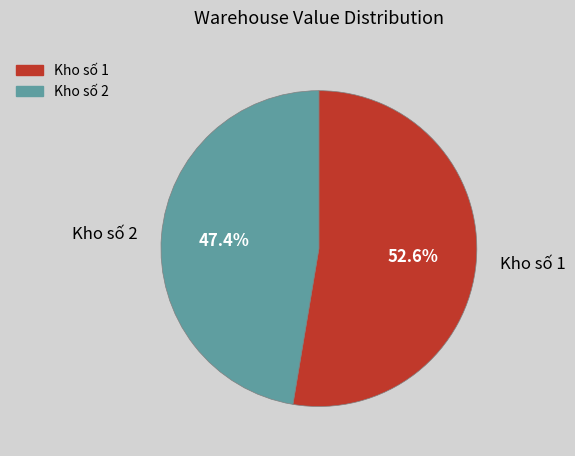

To the nearest percent, what is the difference between the largest and smallest slice percentages?

5%